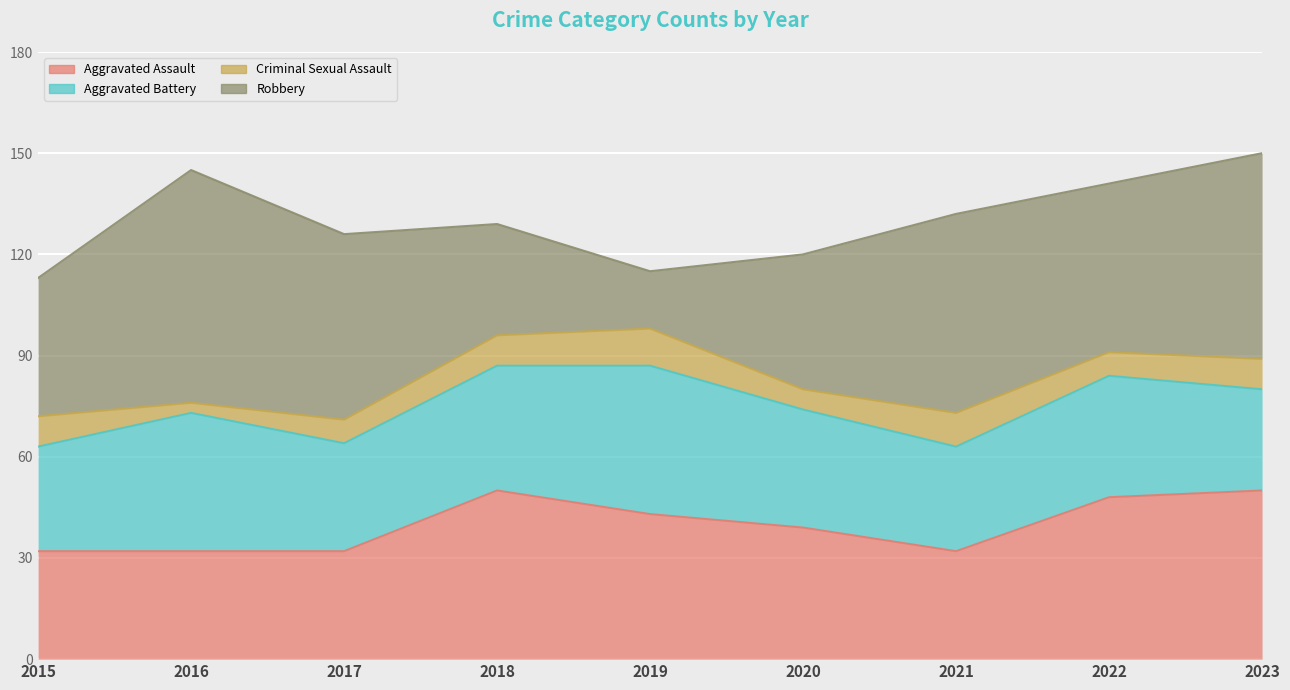

Which label corresponds to the largest value in the chart?

2016